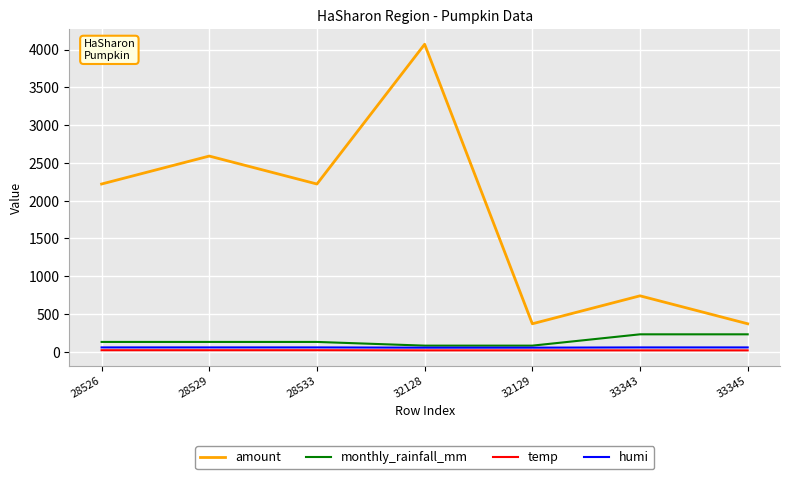

Which label corresponds to the largest value in the chart?

32128